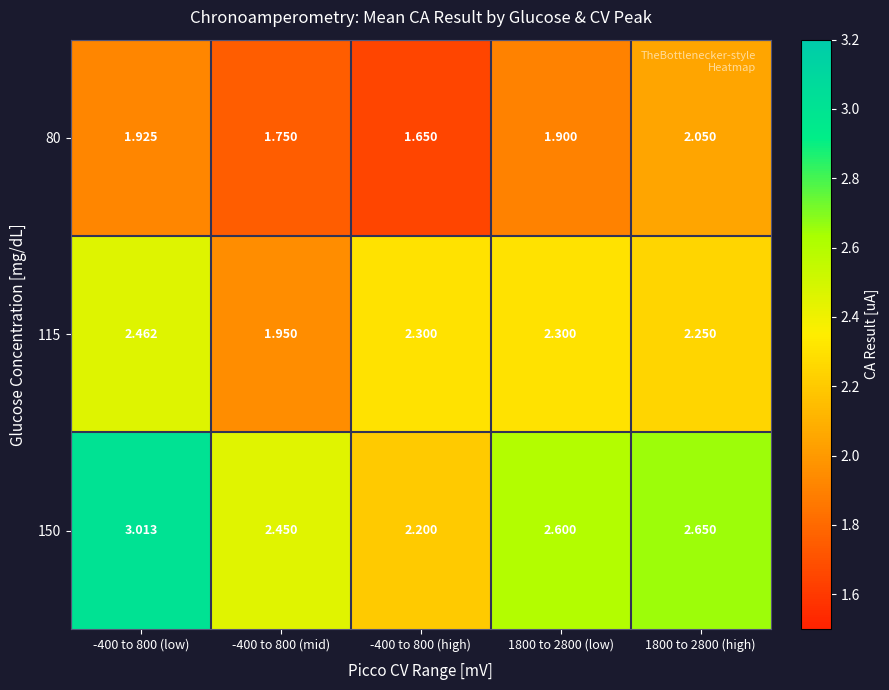

Reading left to right, transcribe all the data shown in this chart.

80: -400 to 800 (low)=1.9	-400 to 800 (mid)=1.8	-400 to 800 (high)=1.6	1800 to 2800 (low)=1.9	1800 to 2800 (high)=2.0
115: -400 to 800 (low)=2.5	-400 to 800 (mid)=1.9	-400 to 800 (high)=2.3	1800 to 2800 (low)=2.3	1800 to 2800 (high)=2.2
150: -400 to 800 (low)=3.0	-400 to 800 (mid)=2.5	-400 to 800 (high)=2.2	1800 to 2800 (low)=2.6	1800 to 2800 (high)=2.6